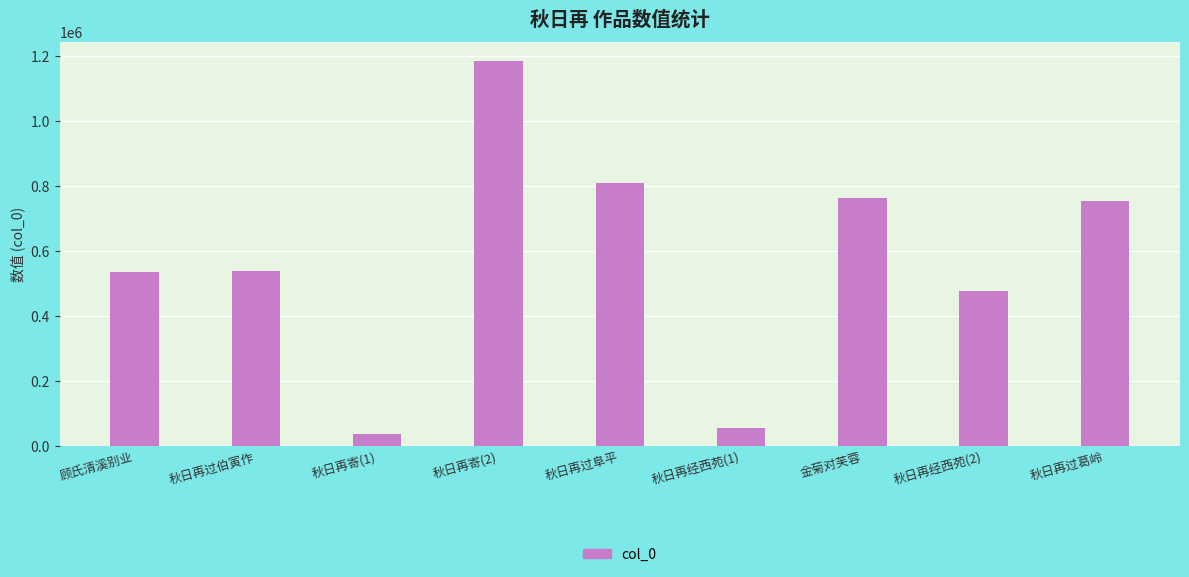

What is the average value?

572807